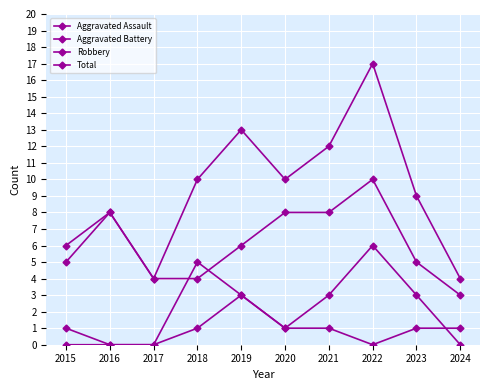

Which has a higher value, 2022 or 2017?

2022